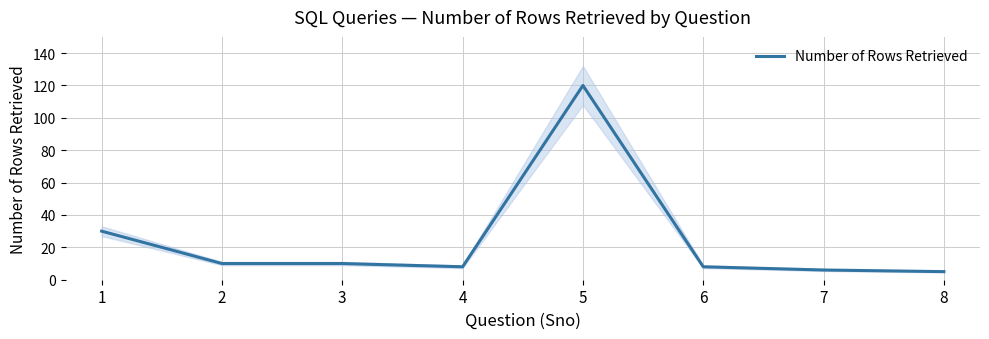

What is the approximate value at 5, to the nearest 50?

100